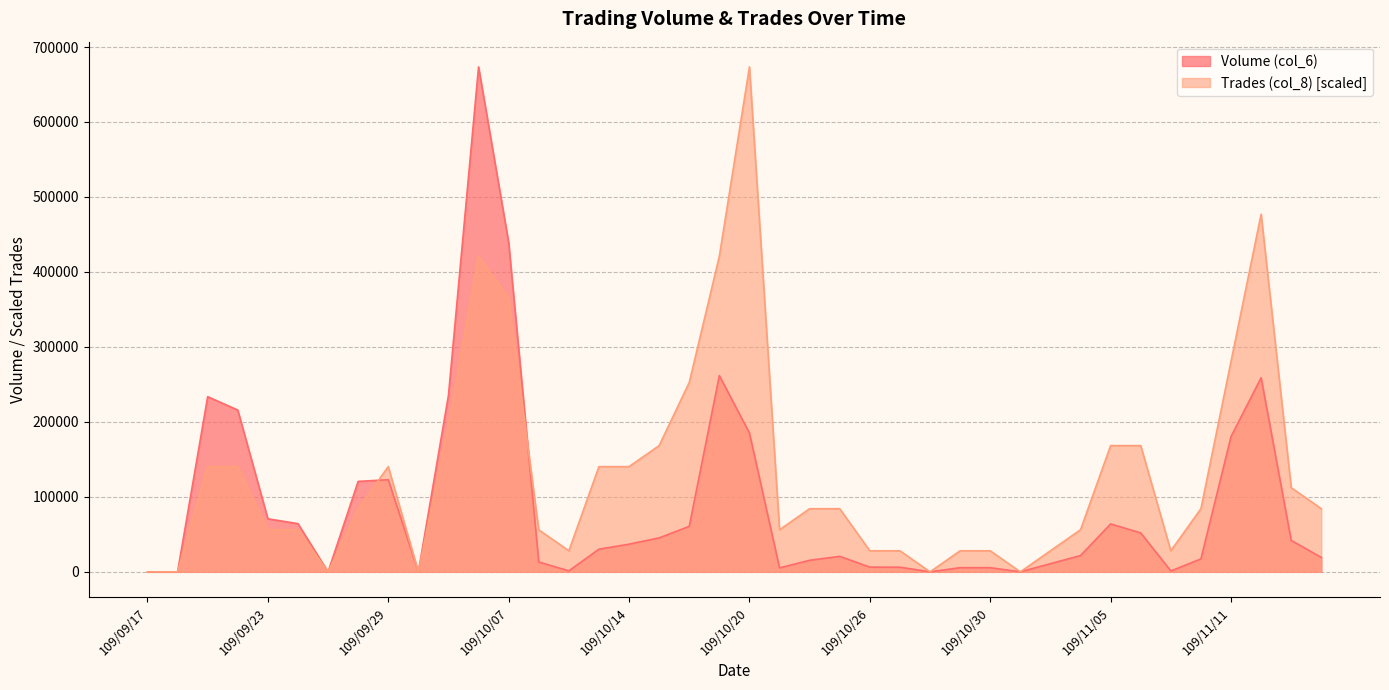

The value of Trades (col_8) at 109/10/19 is 687758.9. True or false?

False